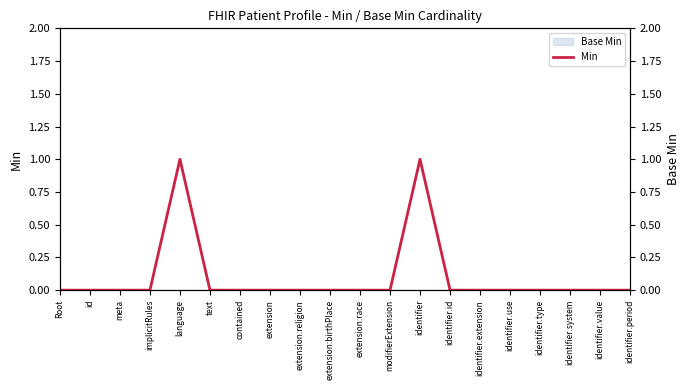

Does the chart display data point markers on the line(s)?

No